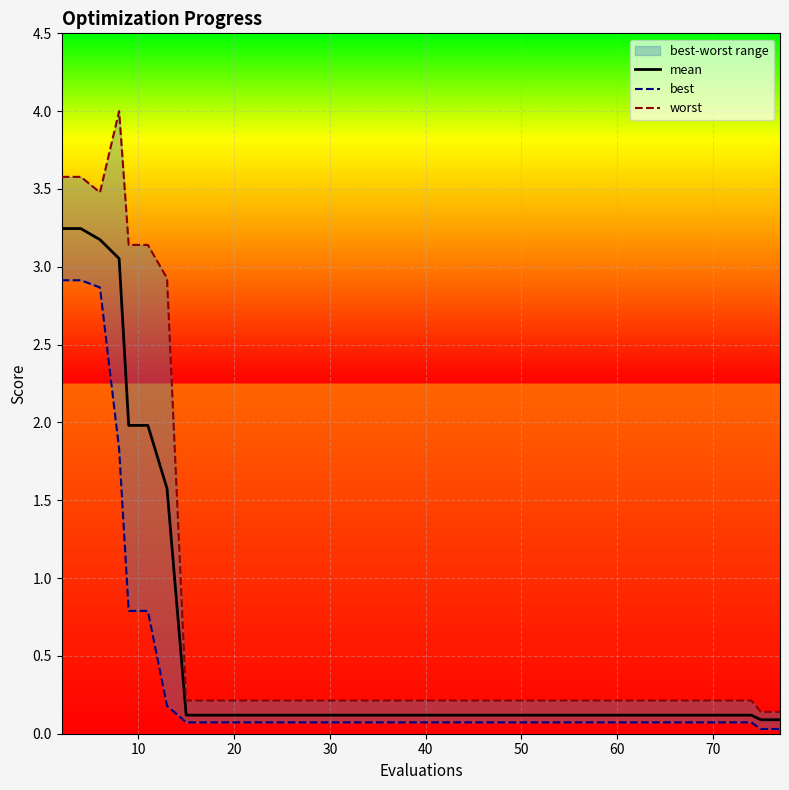

Which series has the largest total across all categories?

worst